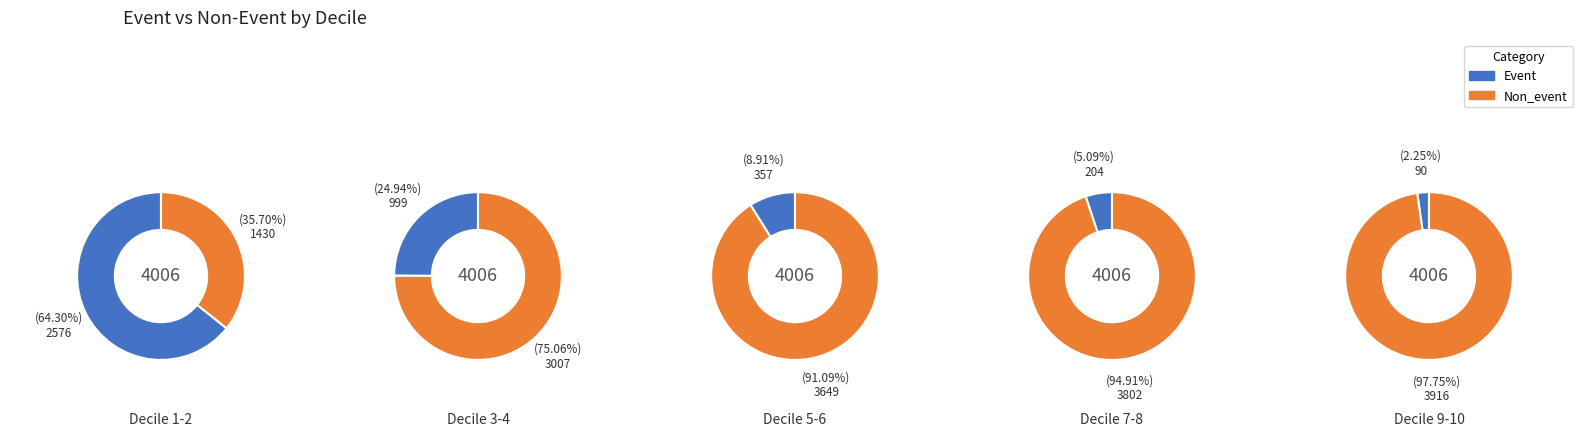

Between 2 and 8, which series saw the biggest shift?

Event